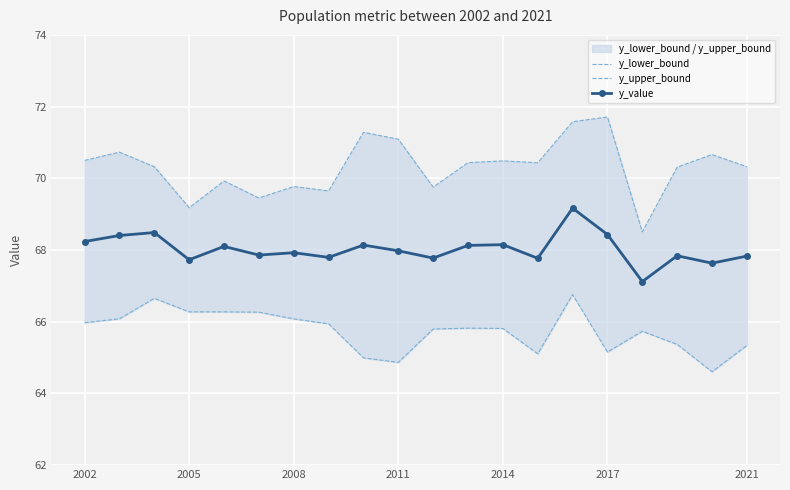

Which series has the largest total across all categories?

y_upper_bound